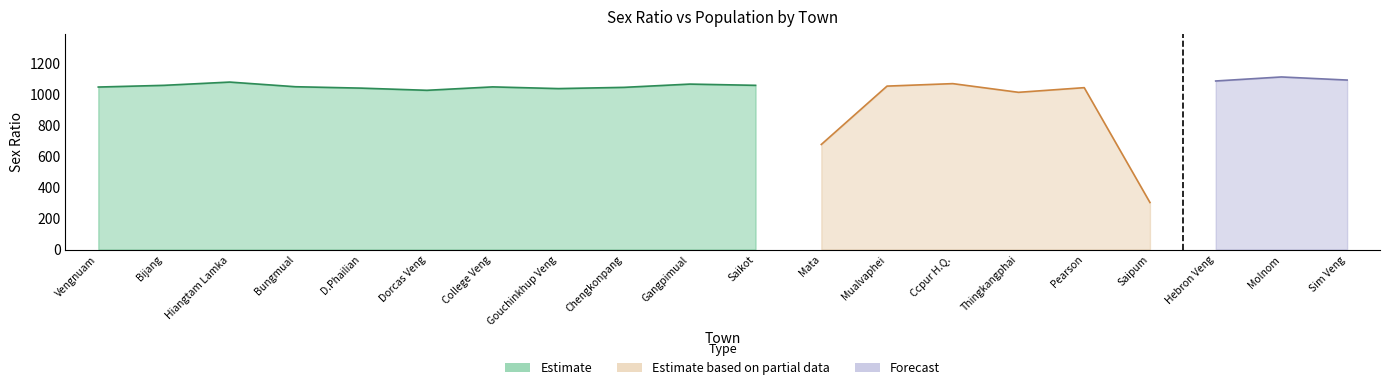

What is the difference between the maximum and minimum values?

809